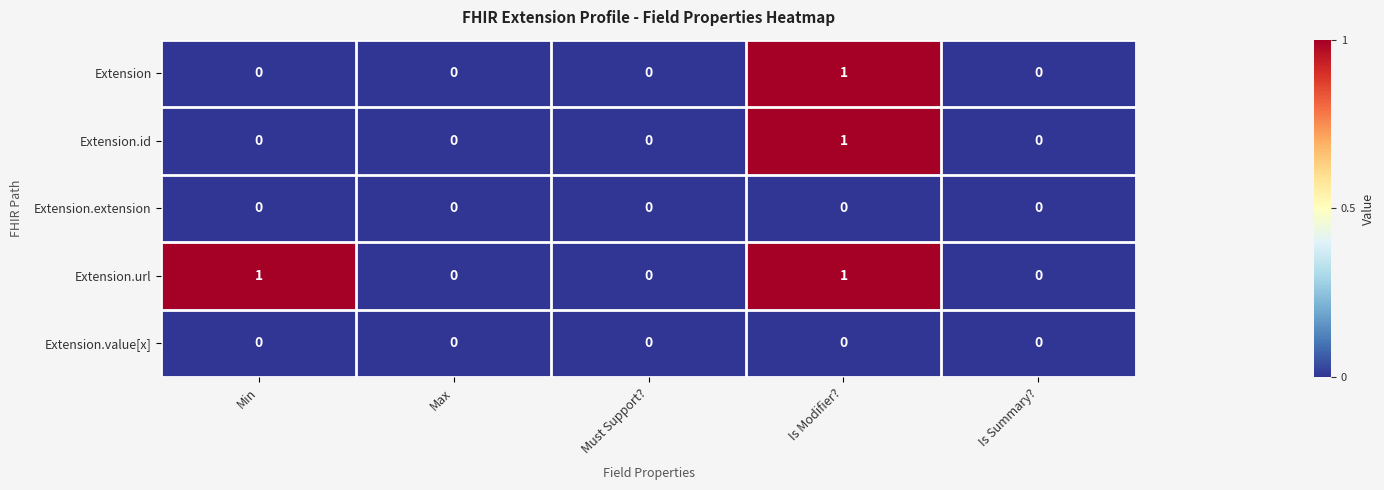

Count the number of categories in the chart.

5